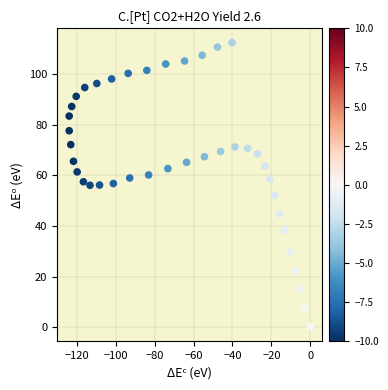

What is the range of Y values (max minus min)?

112.6